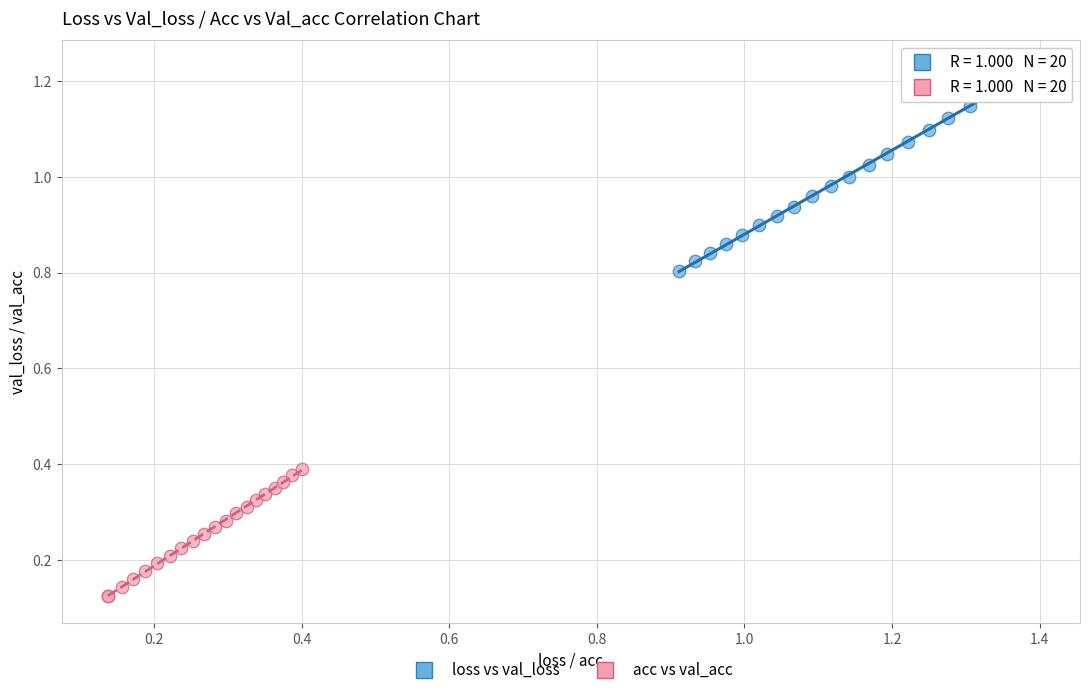

What are all the series names shown in the legend?

loss vs val_loss, acc vs val_acc